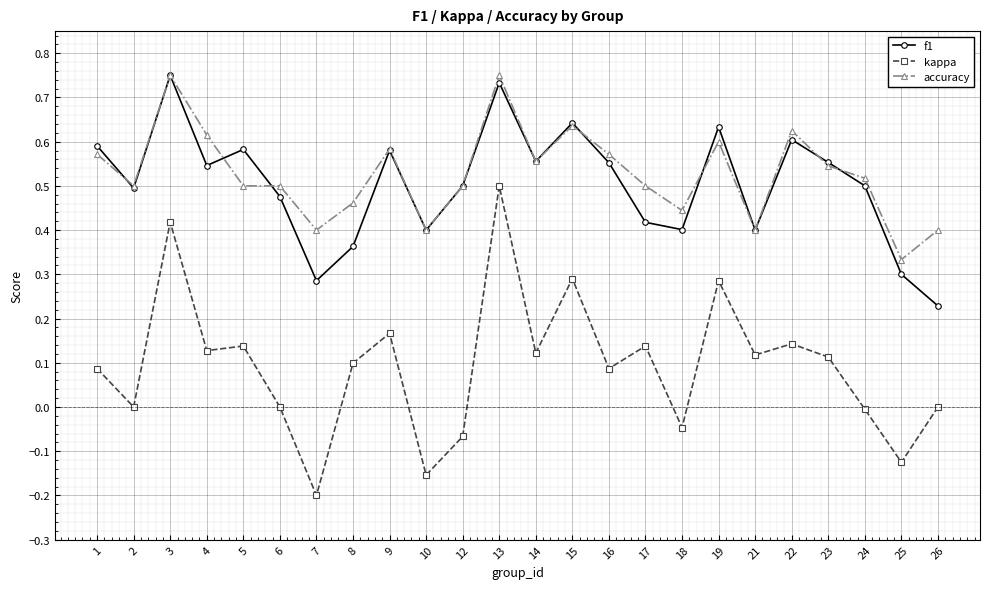

Which series has the widest spread of values?

kappa